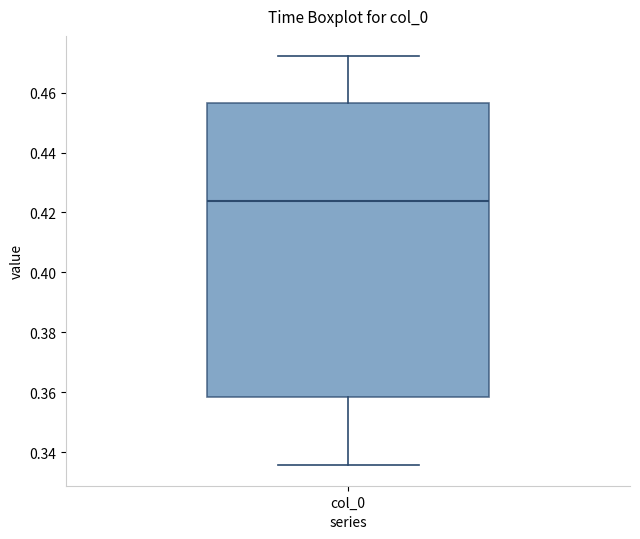

Transcribe this box plot: give where the median line is, the range the box spans, and where the two whiskers end, as read against the y-axis. The values are not printed on the chart, so give them approximately, as read against the axis.

median 0.424, box 0.358 to 0.456, whiskers 0.336 to 0.472